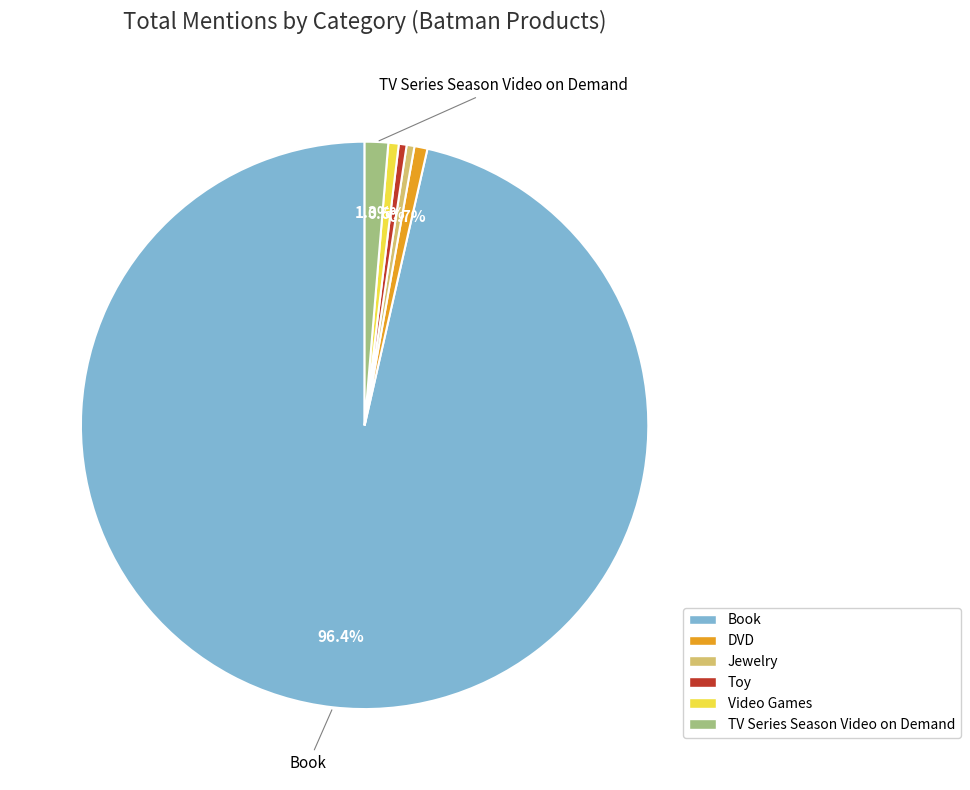

How many segments does this pie chart have?

6